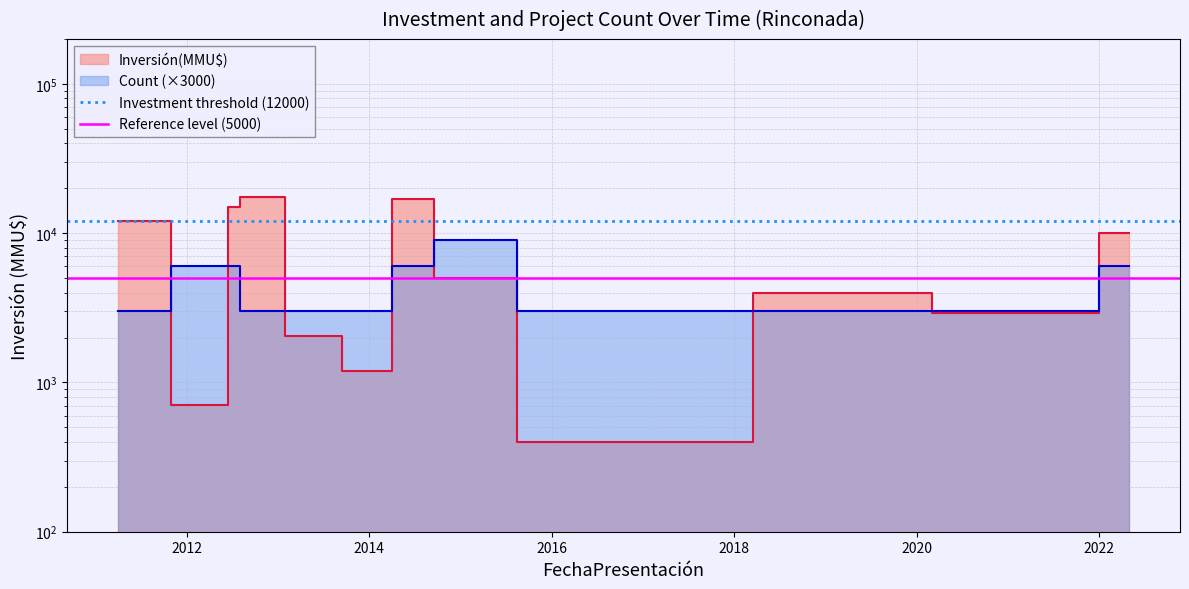

How many lines are shown in the chart?

2